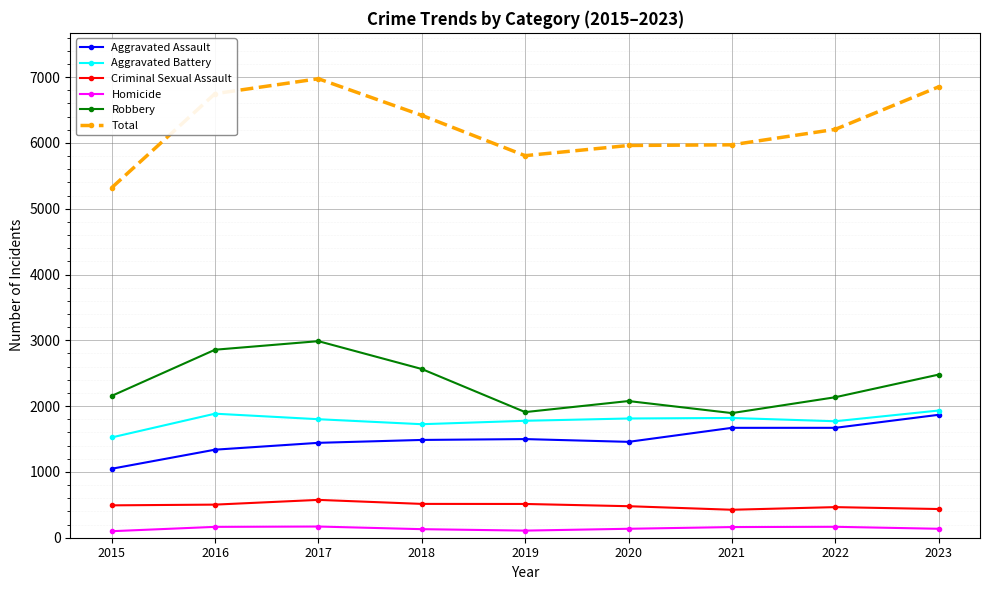

What is the greatest value displayed?

6975